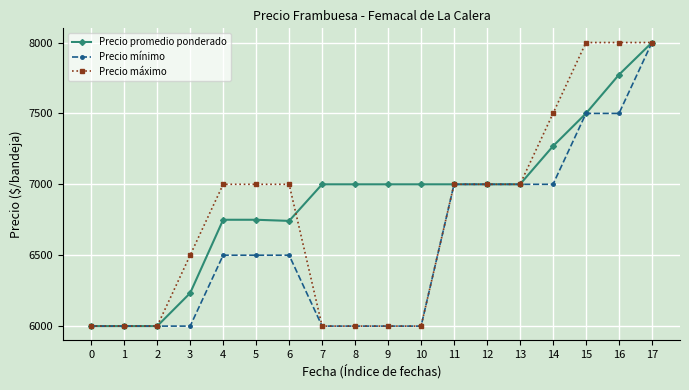

What is the sum of all Precio promedio ponderado values?

124017